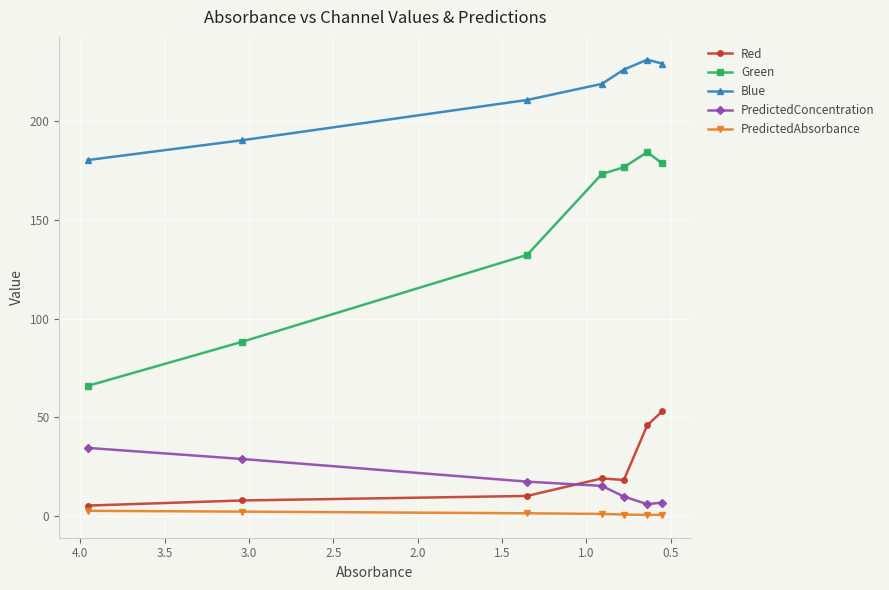

What is the difference between the second highest and second lowest values in the PredictedAbsorbance series?

1.6